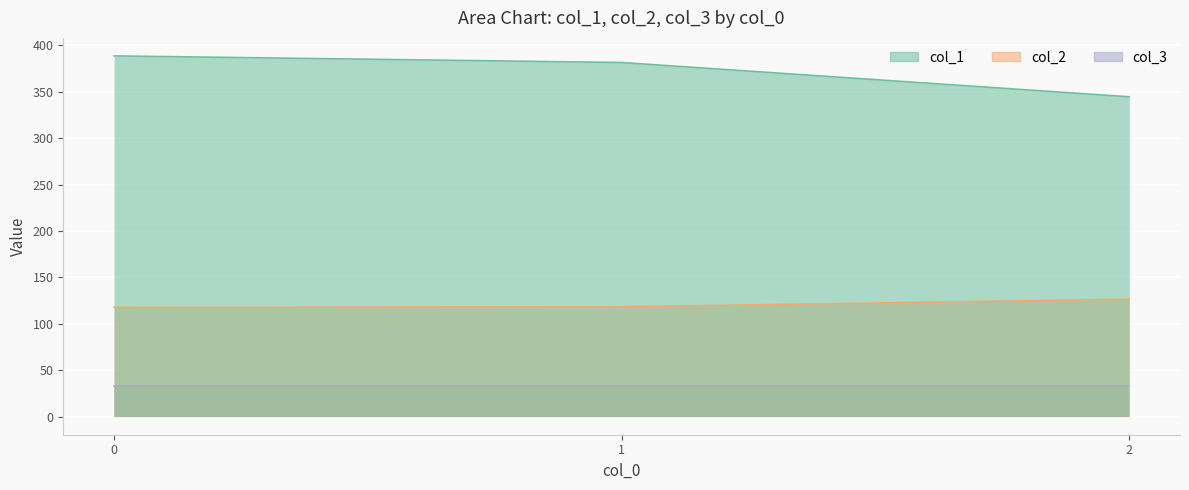

How many series are shown in this chart?

3